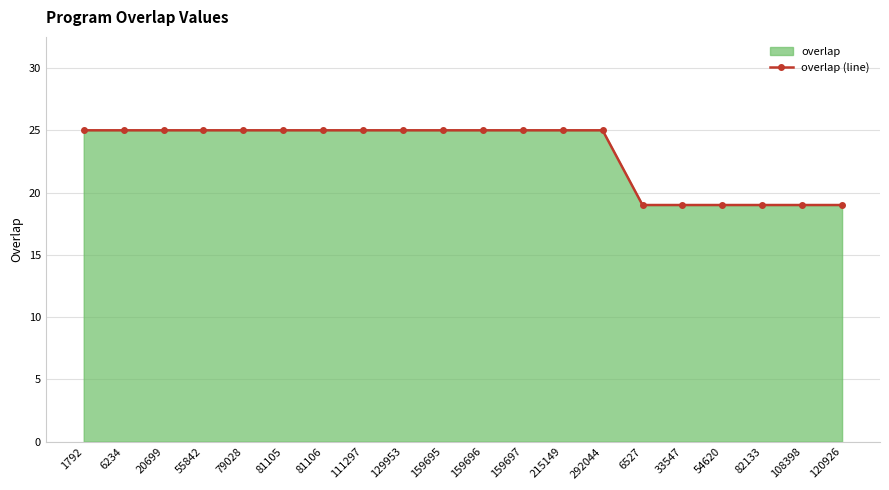

List the labels in order of value, largest first.

1792, 6234, 20699, 55842, 79028, 81105, 81106, 111297, 129953, 159695, 159696, 159697, 215149, 292044, 6527, 33547, 54620, 82133, 108398, 120926